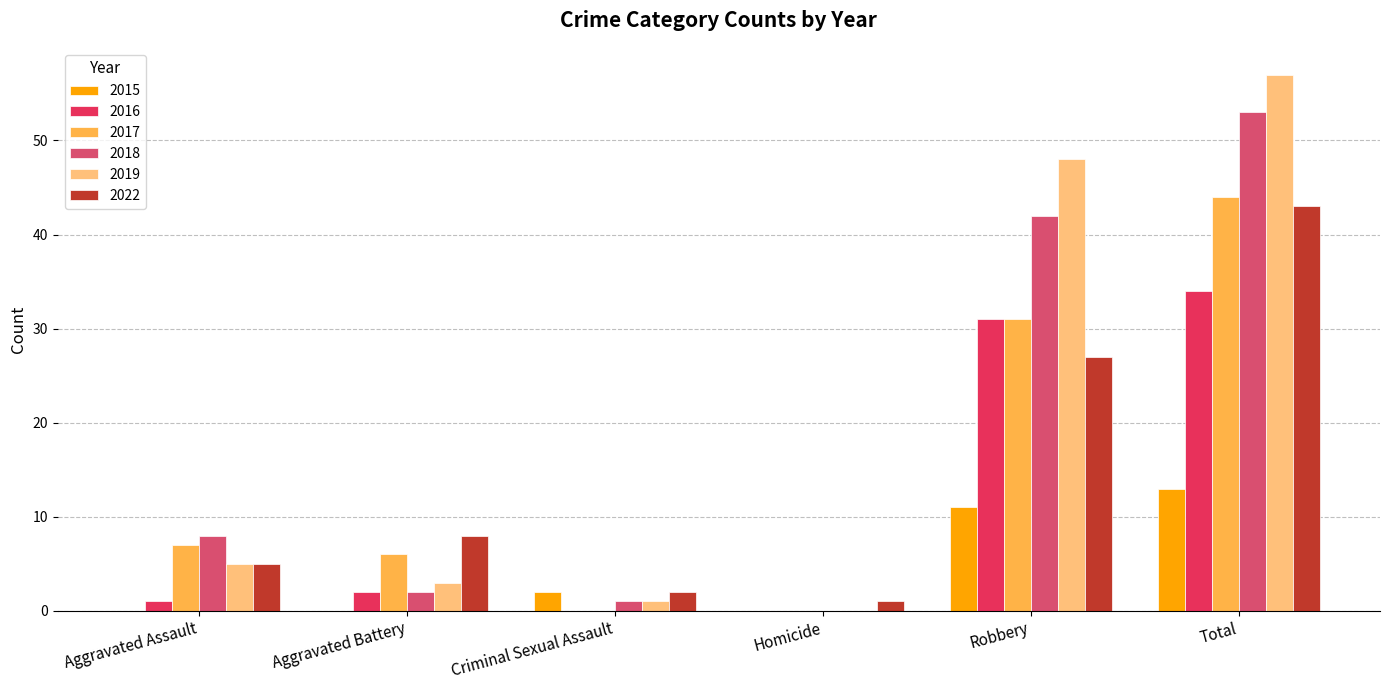

What is the sum of the 2017 values at Aggravated Battery and Criminal Sexual Assault?

6